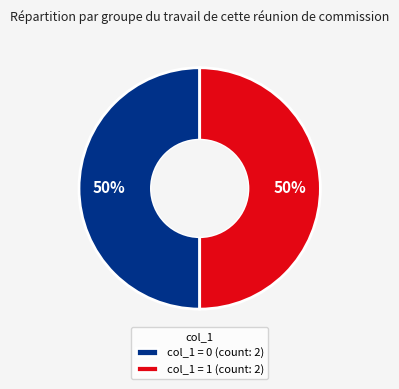

How many segments does this pie chart have?

2